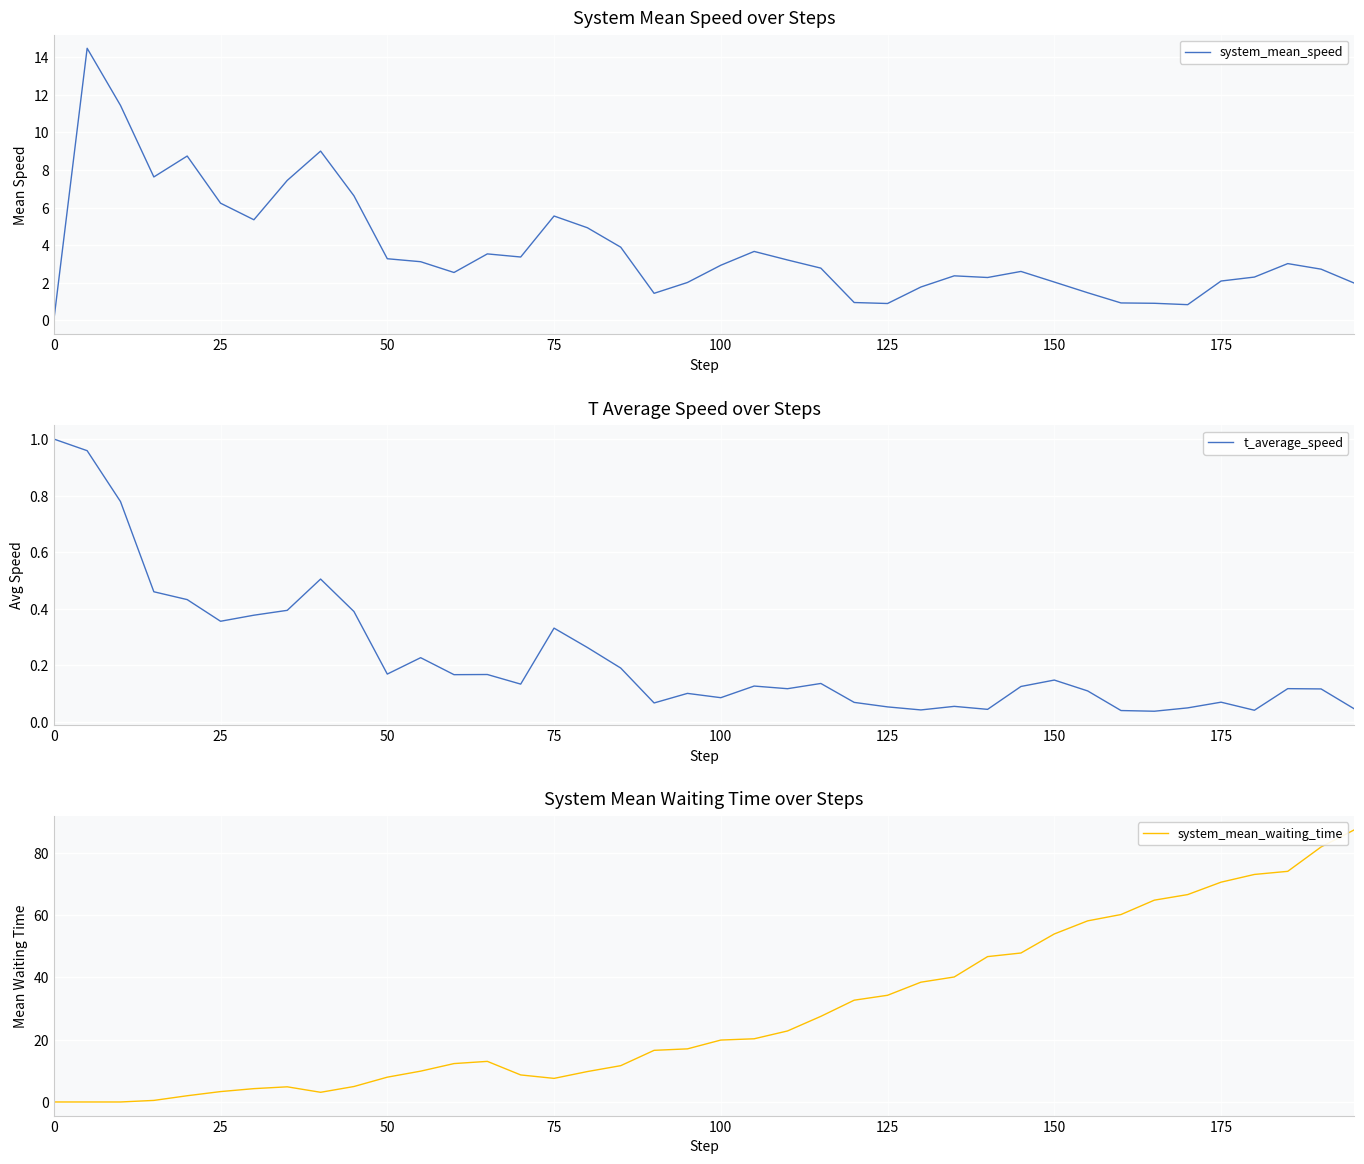

Rank the series by their maximum value, from lowest to highest.

t_average_speed, system_mean_speed, system_mean_waiting_time